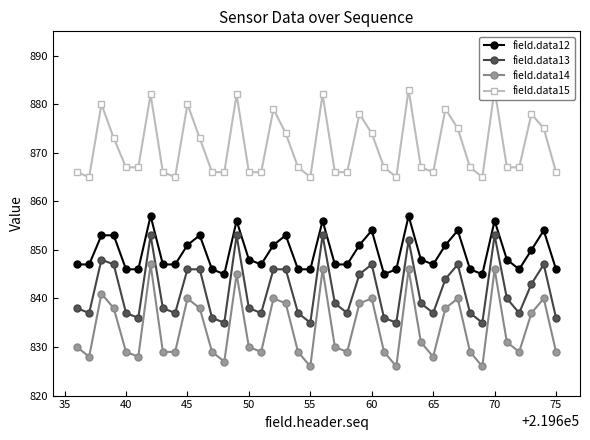

What is the maximum value for field.data12?

857